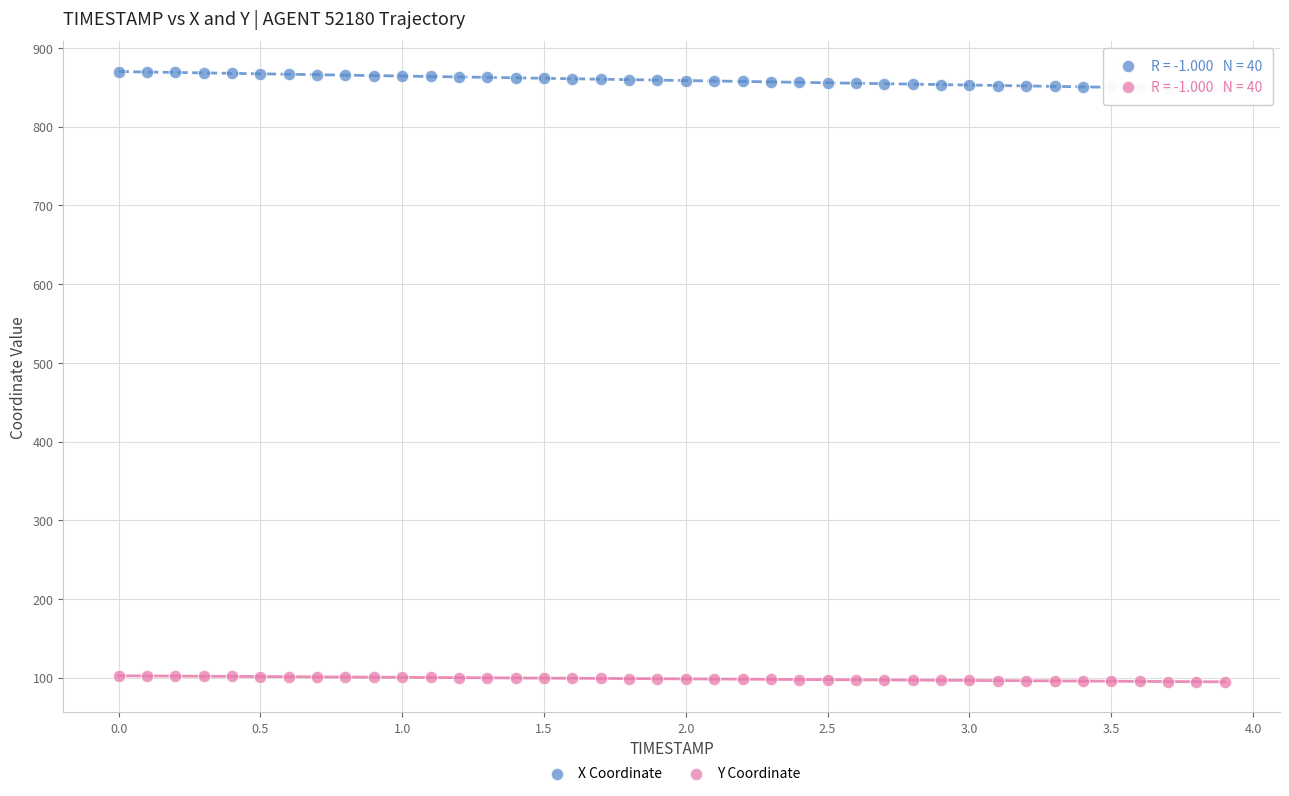

Which series has the widest spread of Y values?

X Coordinate